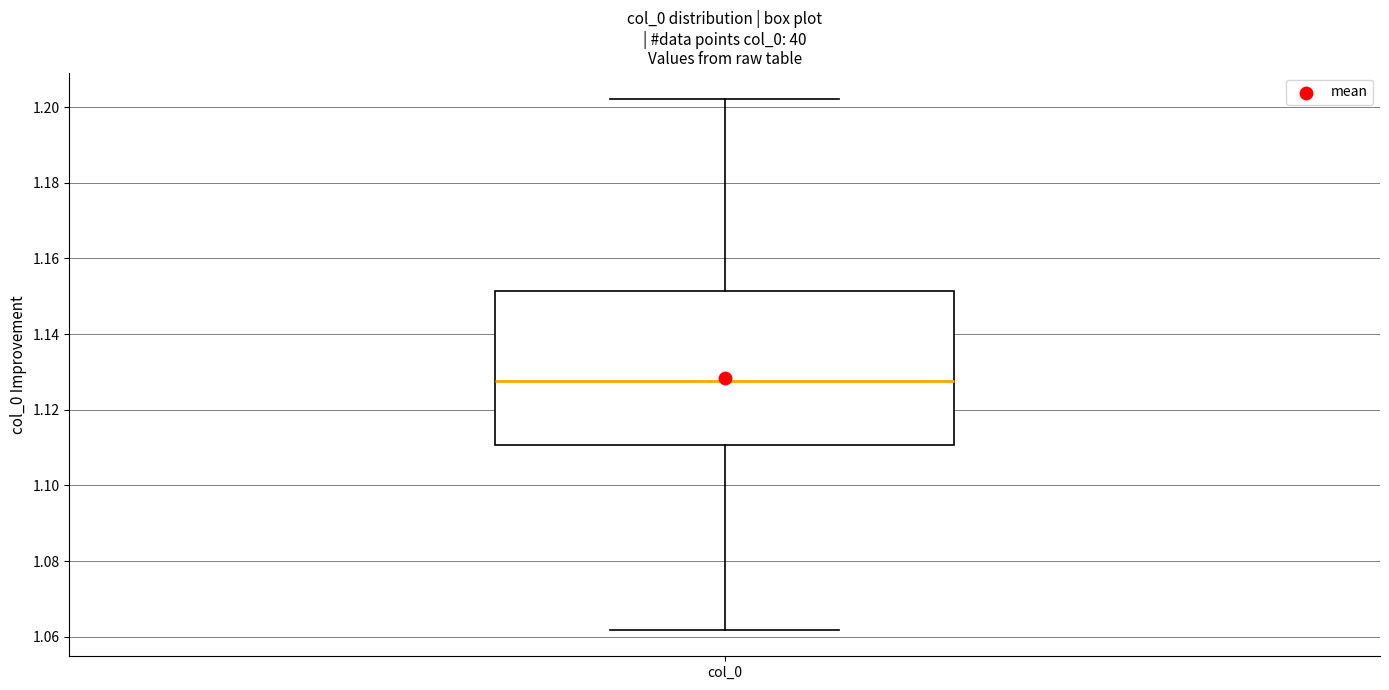

Transcribe this box plot: give where the median line is, the range the box spans, and where the two whiskers end, as read against the y-axis. The values are not printed on the chart, so give them approximately, as read against the axis.

median 1.128, box 1.110 to 1.152, whiskers 1.062 to 1.202